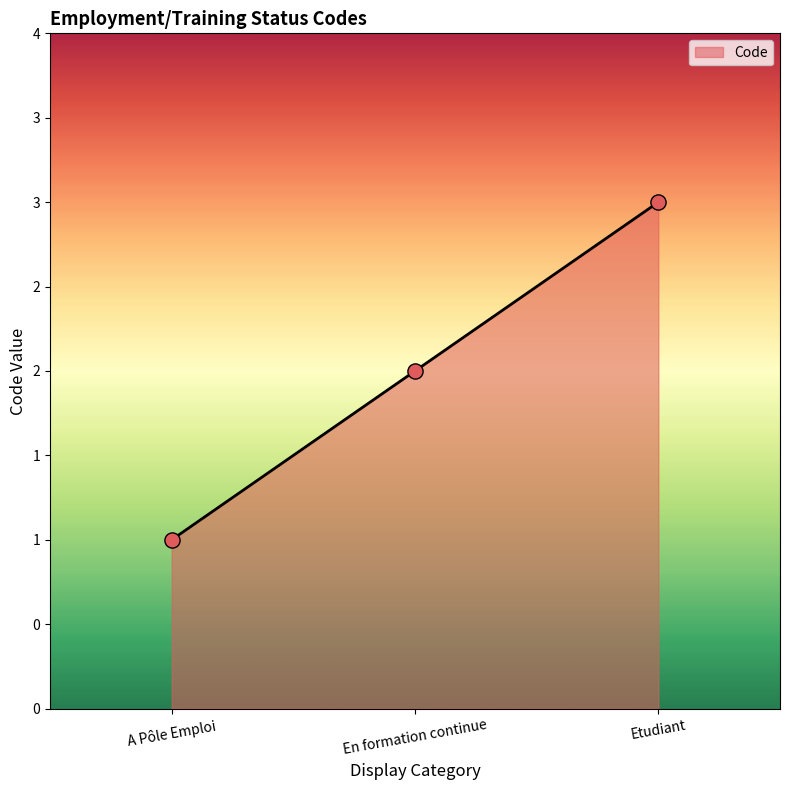

Between A Pôle Emploi and Etudiant, which is larger?

Etudiant